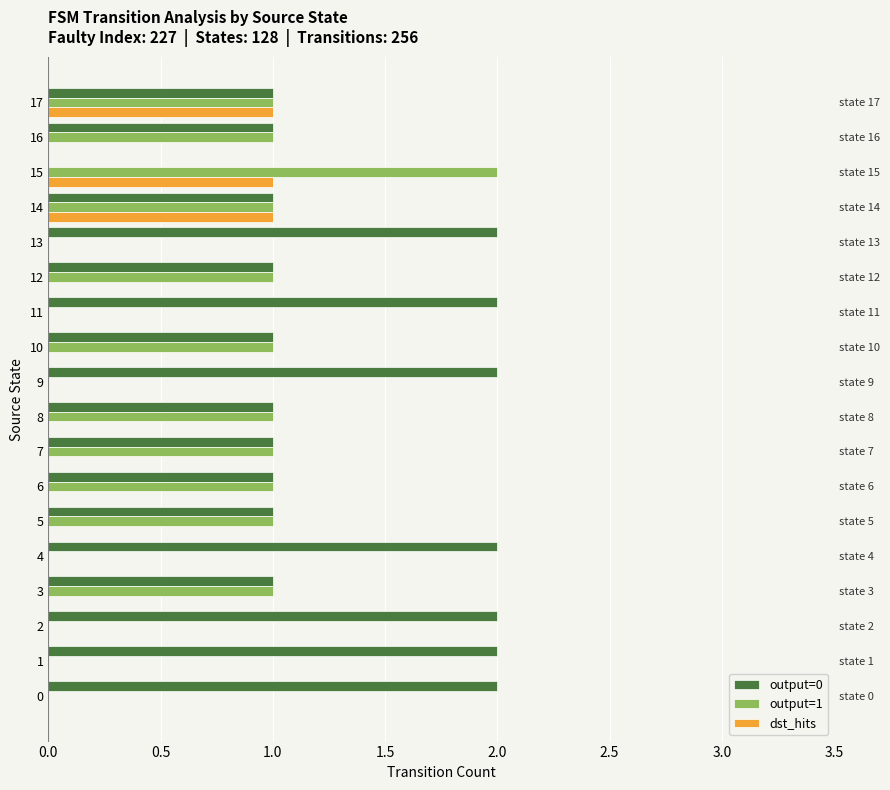

How many values in the output=1 series exceed 1?

1